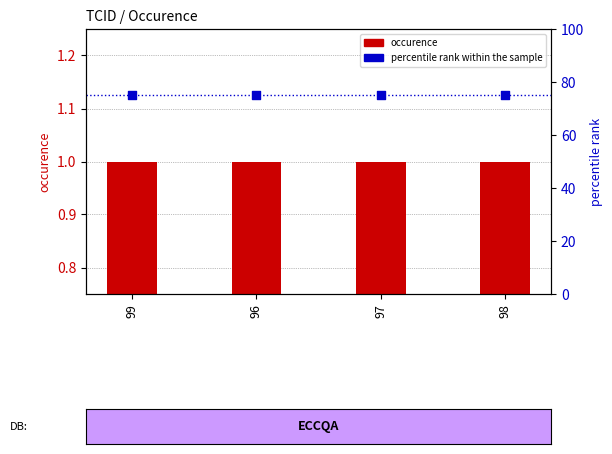

What are all the series names shown in the legend?

occurence, percentile rank within the sample